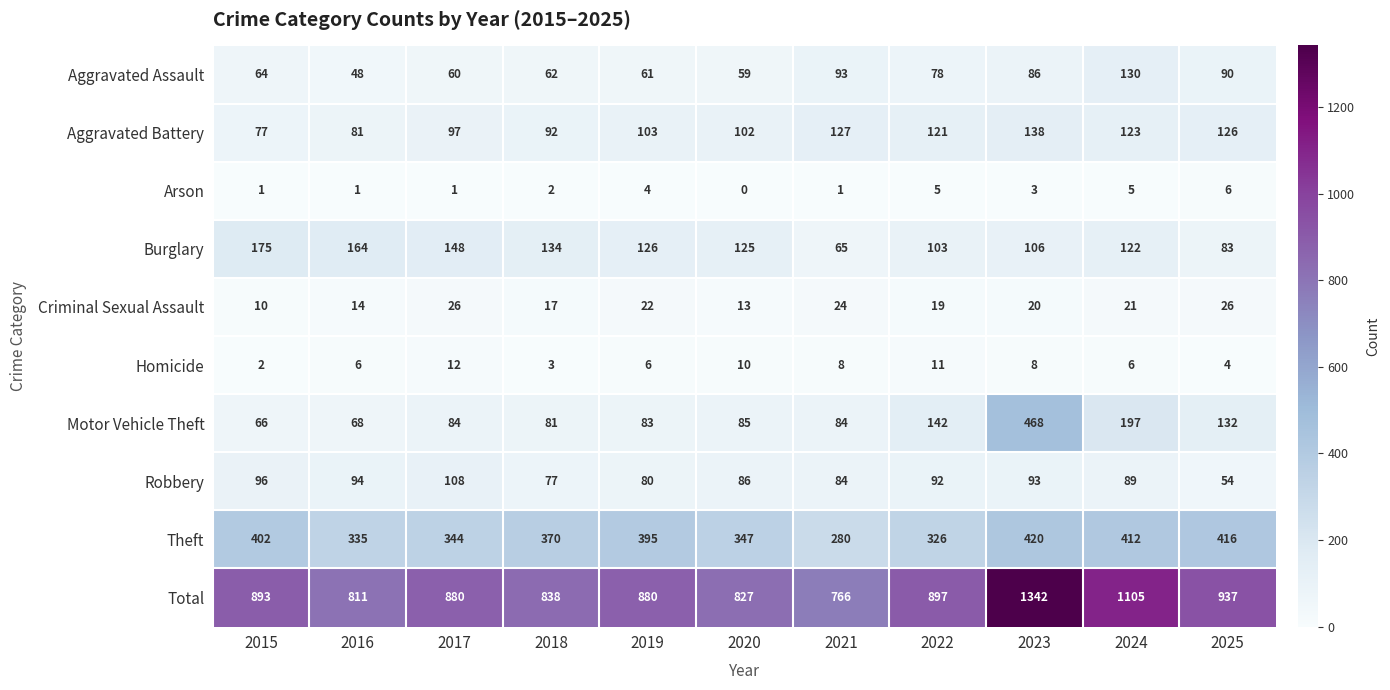

What is the difference between the highest and lowest values at 2021?

765